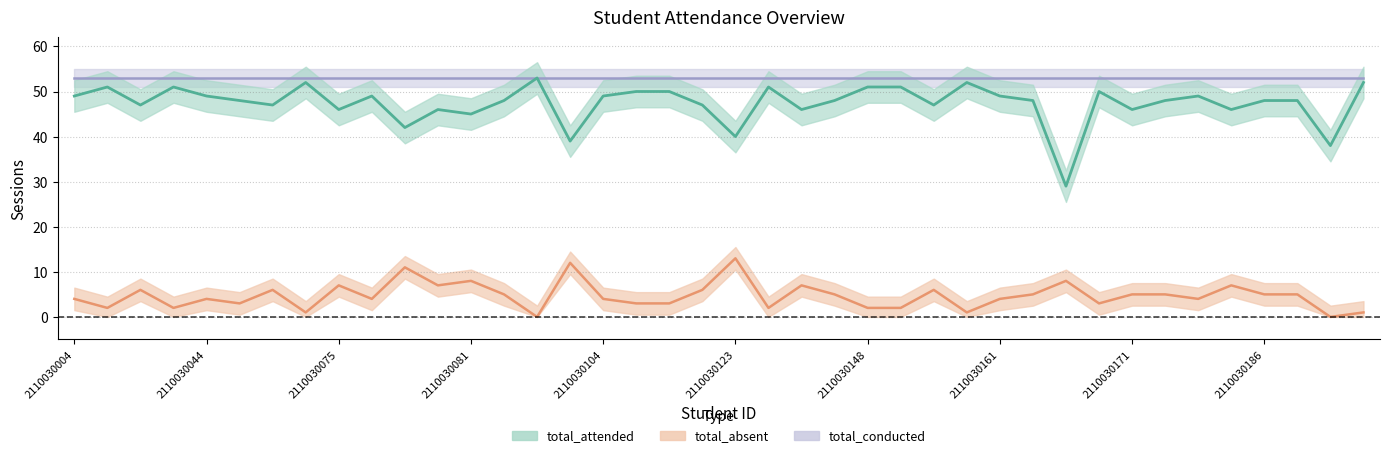

True or false: total_attended has more than 2 points higher than both neighbors.

True